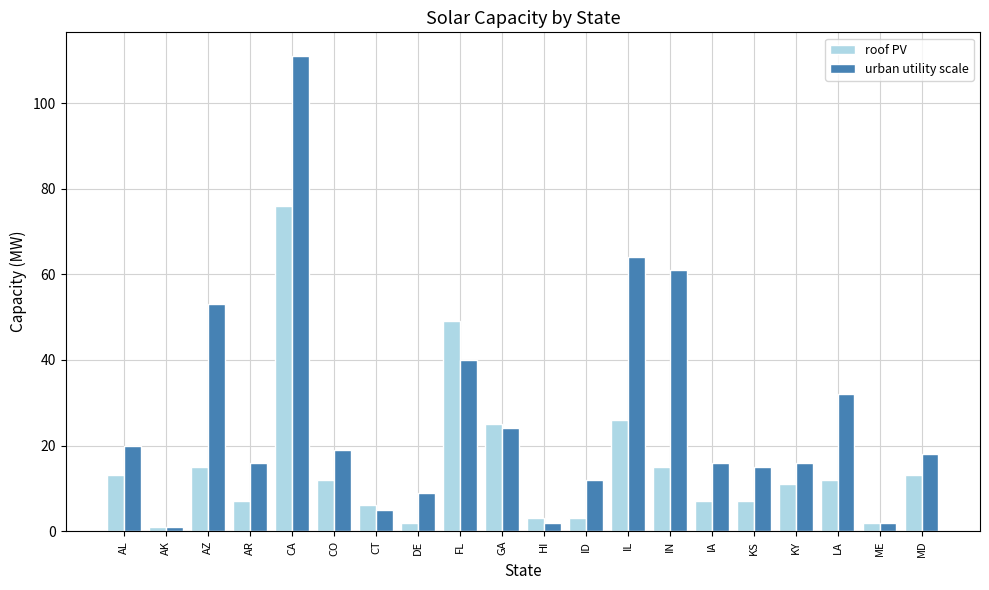

What is the minimum value shown in the chart?

1